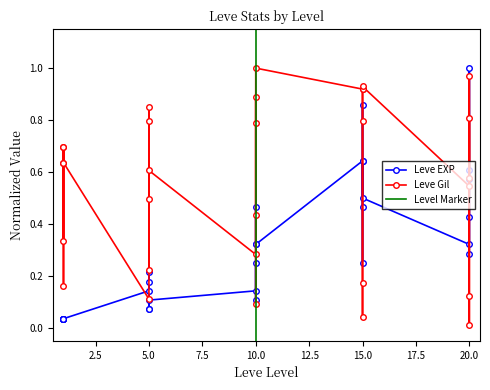

Reading right to left, what are all the values shown in this chart?

Leve EXP: 0.3	0.4	0.6	1.0	0.6	0.3	0.5	0.6	0.9	0.2	0.5	0.6	0.3	0.5	0.3	0.1	0.2	0.1	0.1	0.1	0.2	0.1	0.2	0.1	0.0	0.0	0.0	0.0	0.0	0.0
Leve Gil: 0.6	1.0	0.1	0.0	0.8	0.5	0.9	0.9	0.8	0.2	0.0	0.9	1.0	0.1	0.4	0.8	0.9	0.3	0.6	0.5	0.2	0.8	0.8	0.1	0.6	0.7	0.2	0.6	0.7	0.3